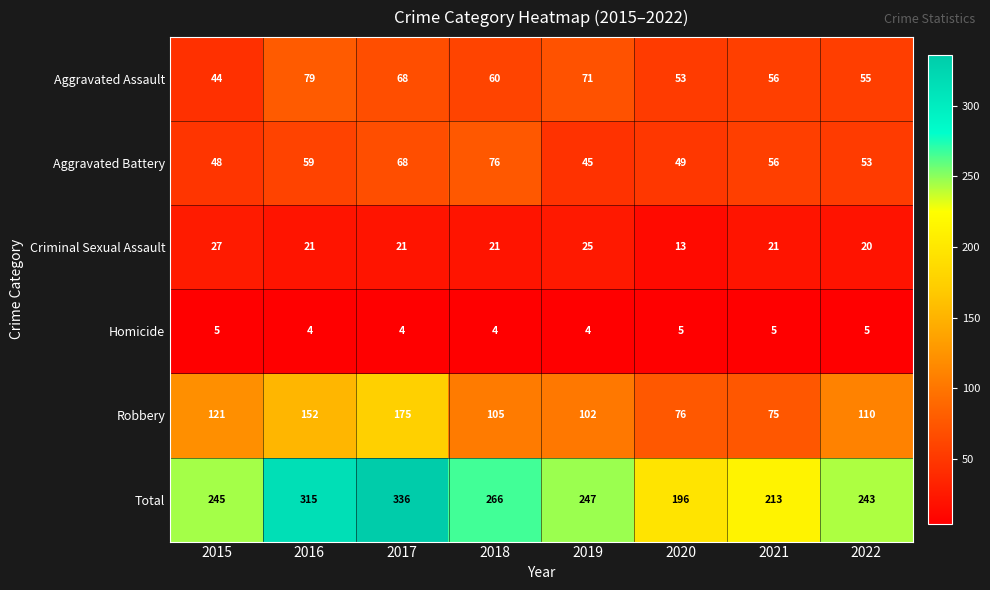

Which series has the largest range (max minus min)?

Total